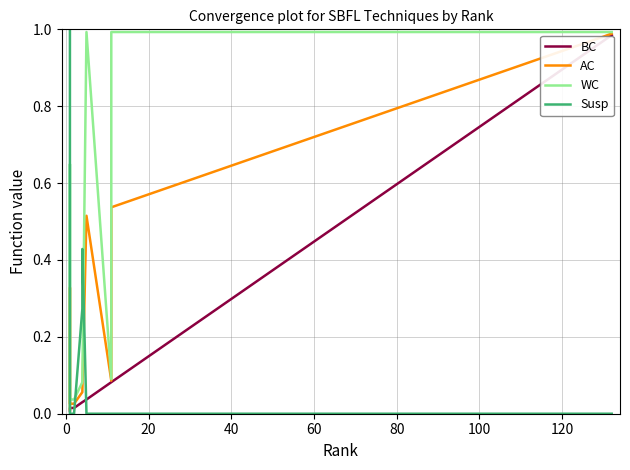

At how many categories does at least one series exceed 0?

18